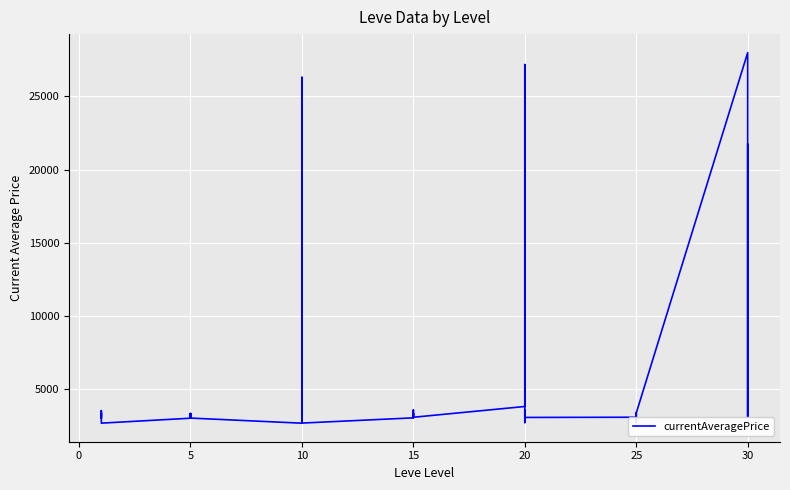

Reading left to right, transcribe all the data shown in this chart.

3307	3309	2996	3515	3000	2661	2999	3015	3313	3001	3316	3008	2658	2670	26304	3539	3543	2666	3023	3341	3041	3325	3561	3064	3800	27174	3053	3568	2700	3052	3066	2734	3349	3341	2734	3351	27990	3106	3601	21725